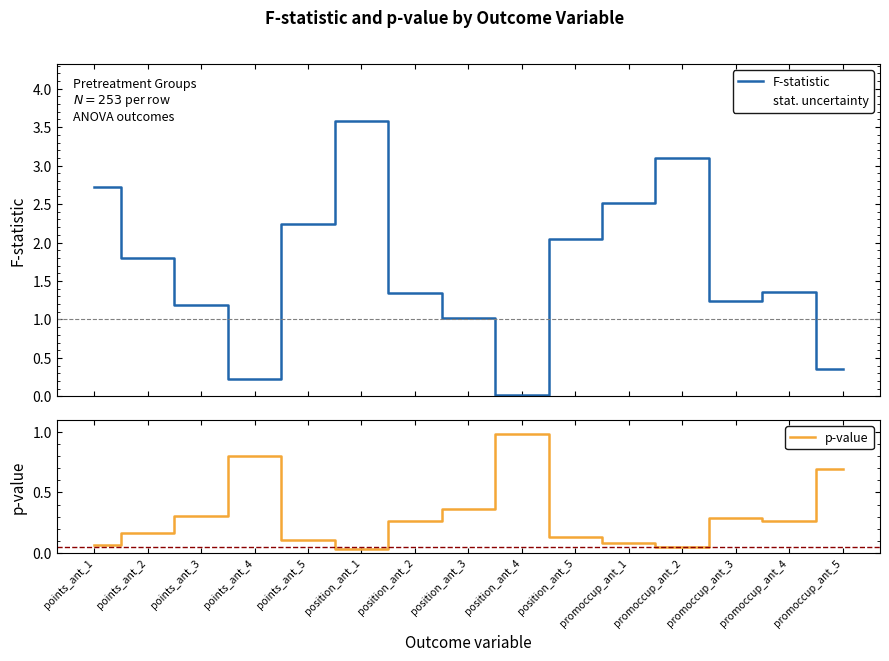

How many lines are shown in the chart?

2